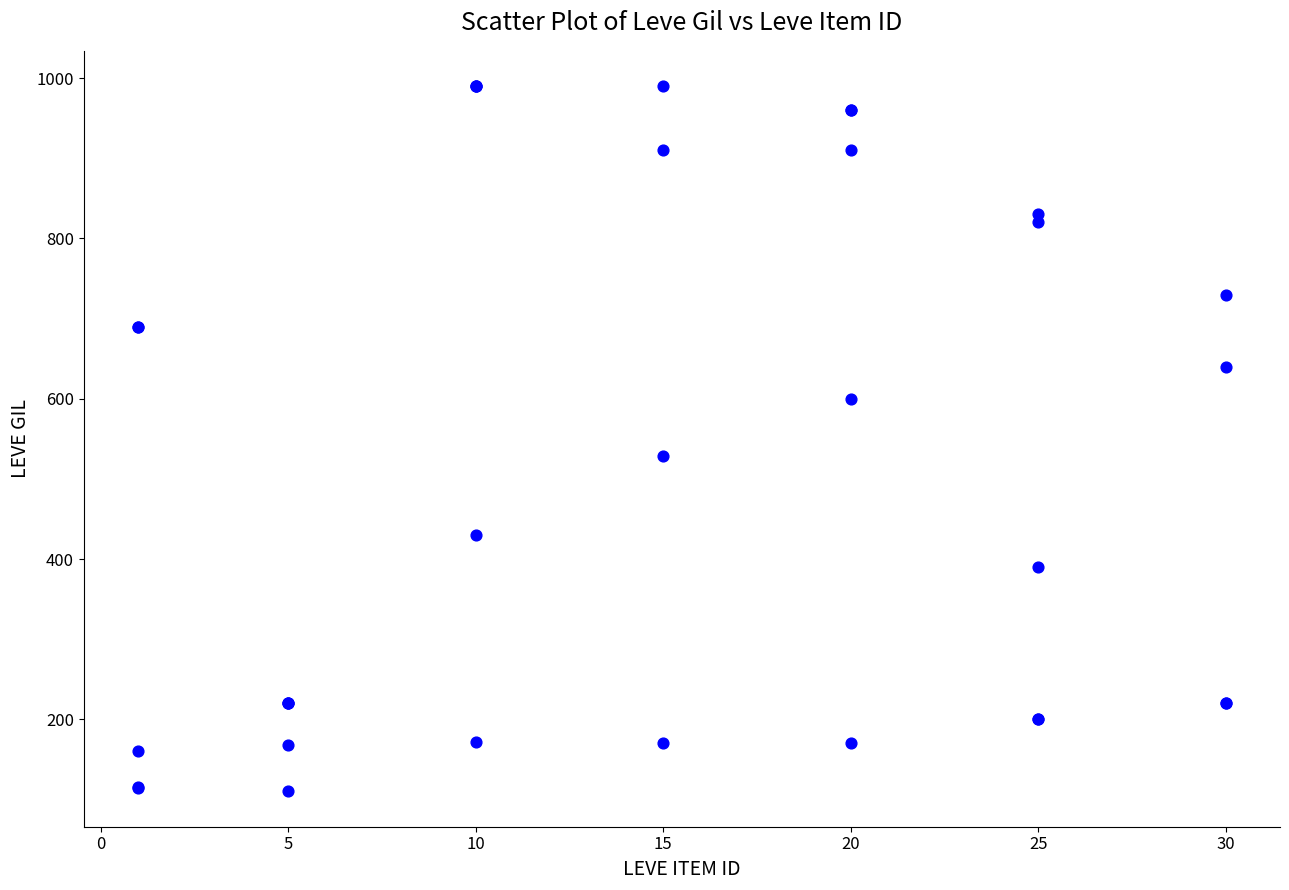

What Y value in the scatter plot is closest to 550?

529